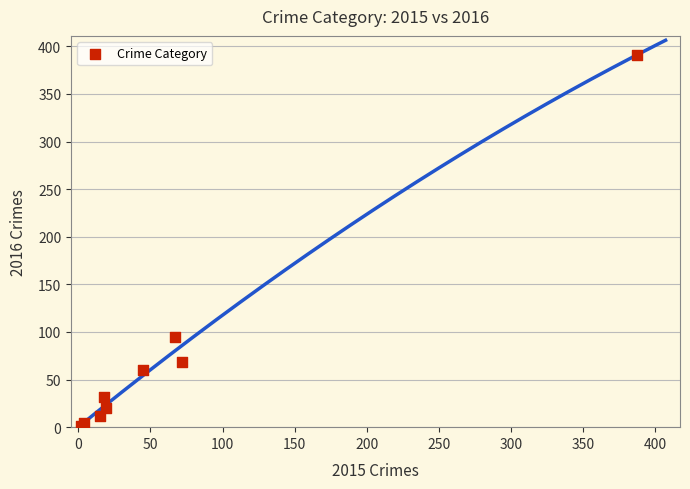

What Y value in the scatter plot is closest to 196?

95